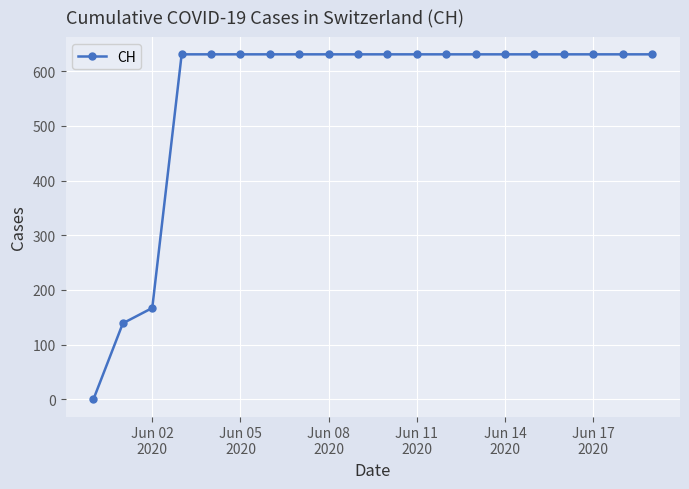

What is the value of the 13th point from the left?

631